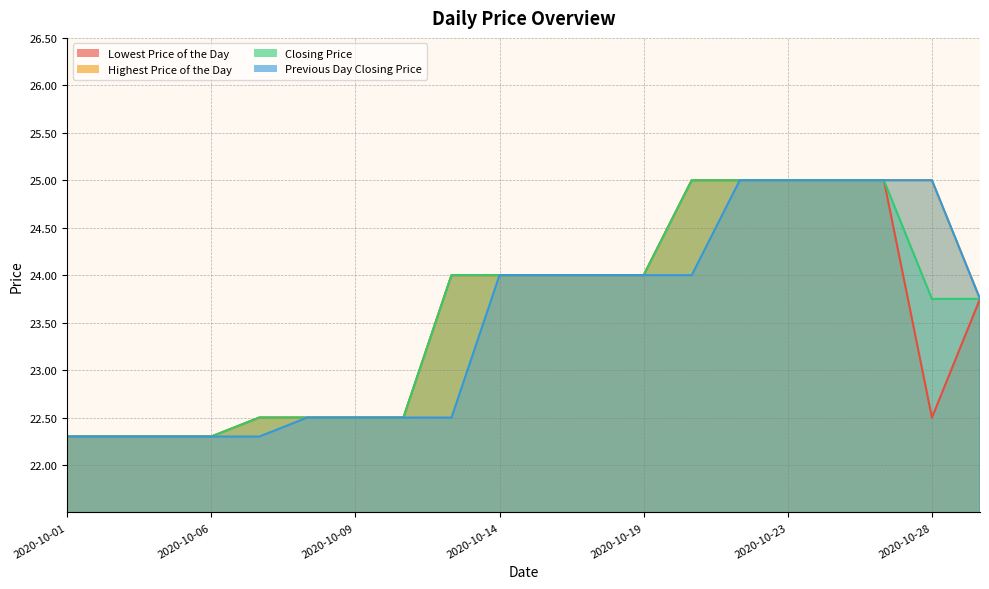

What is the value of the Previous Day Closing Price point at the 7th from the left?

22.5